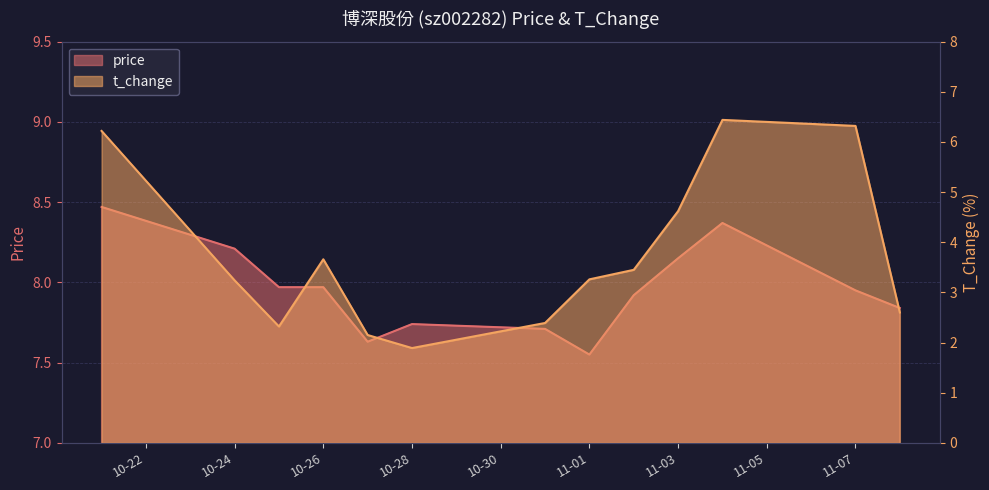

What is the total value across all series at 2022-10-21?

14.7